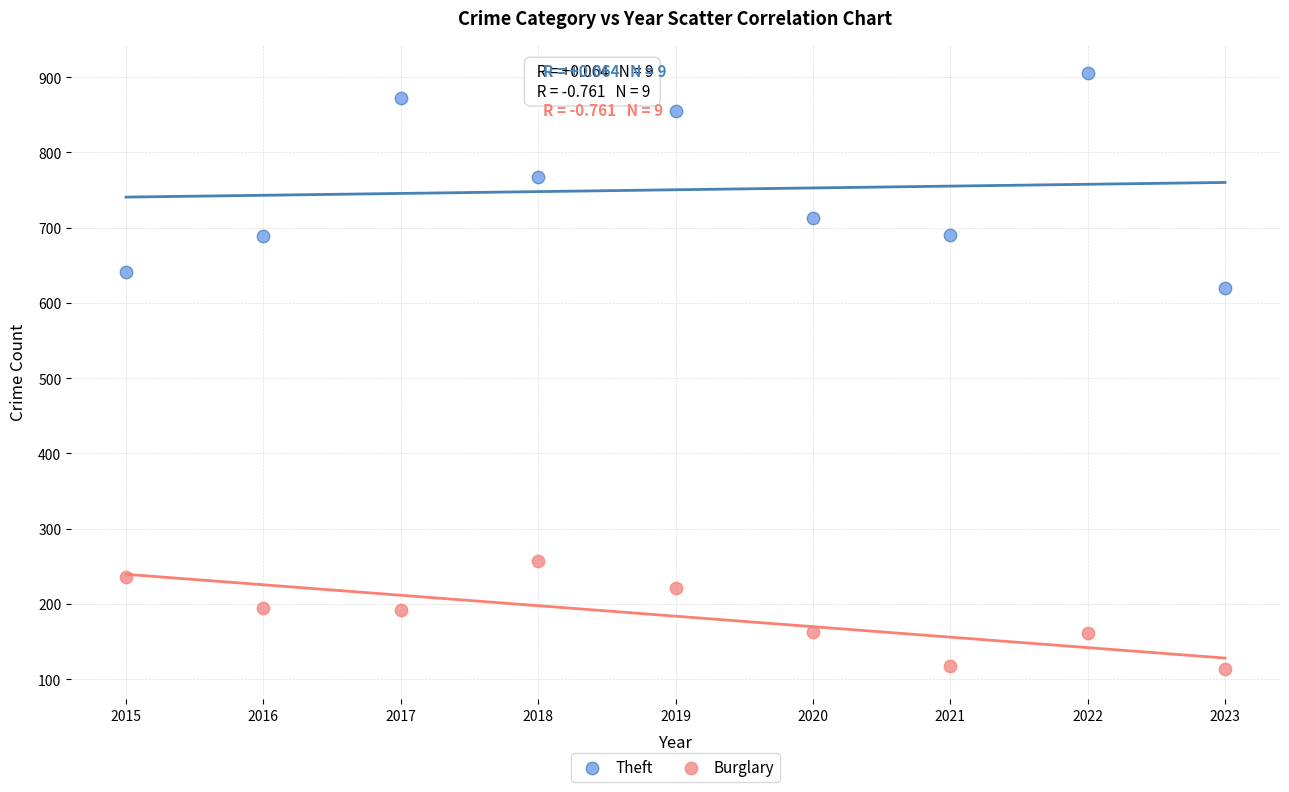

Which series contains the lowest Y value?

Burglary